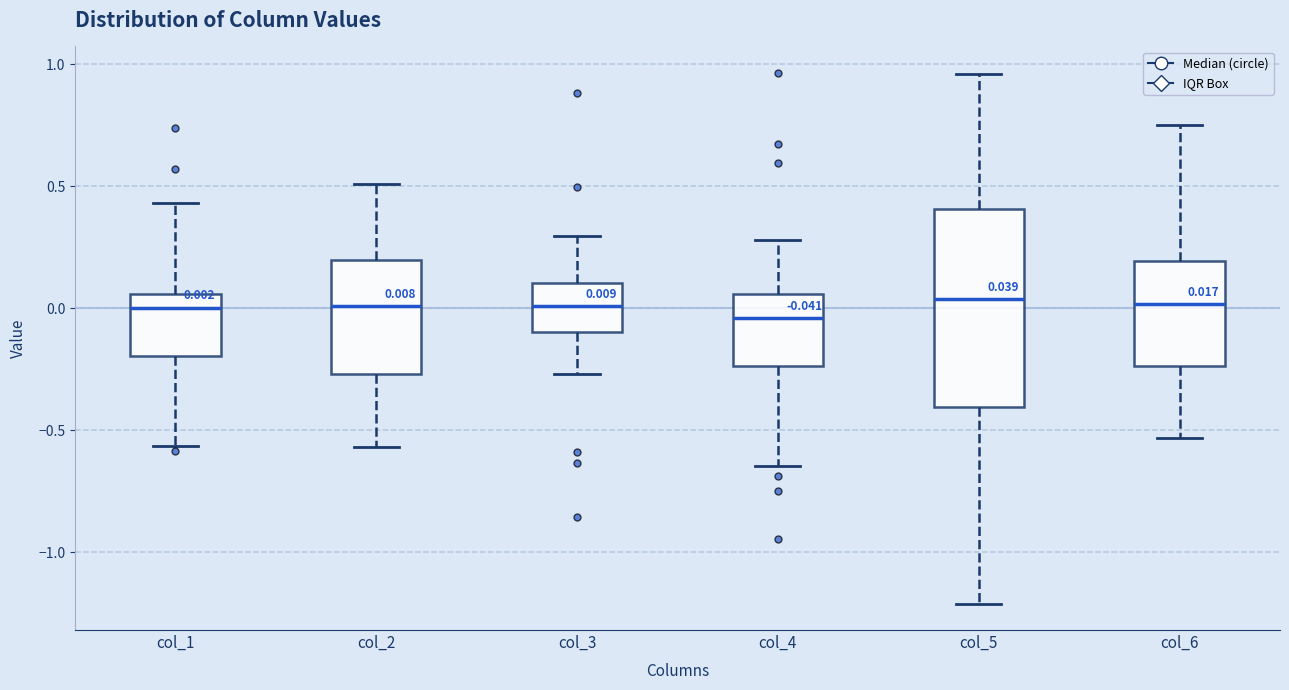

Which box is the tallest, from its lower edge to its upper edge?

col_5